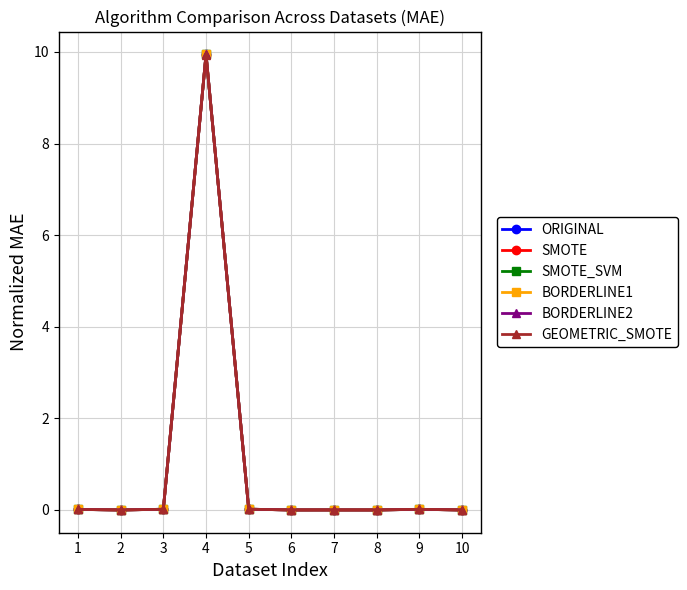

How many categories are shown in the chart?

10